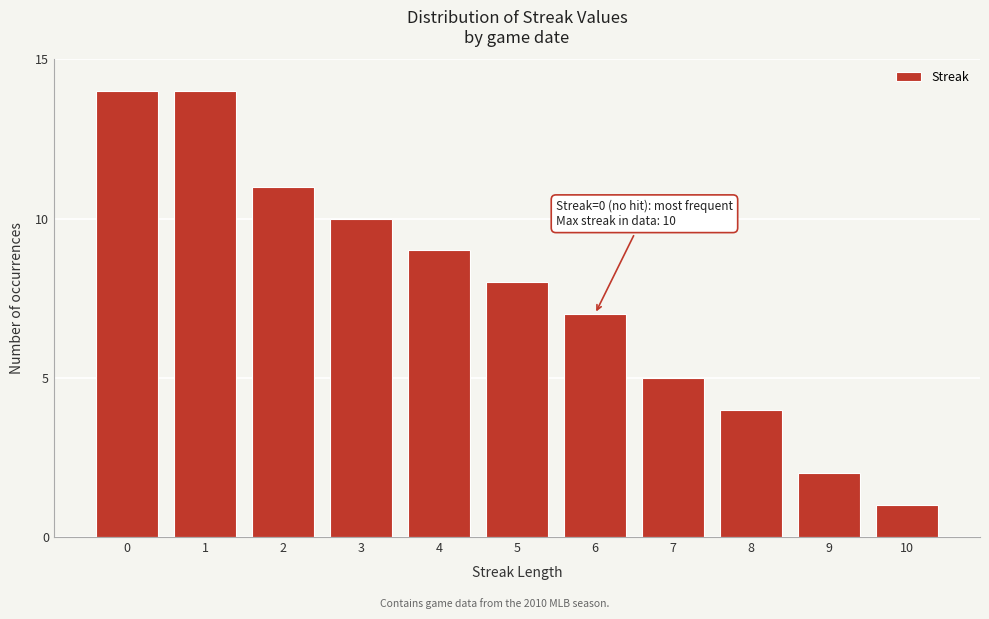

Reading left to right, list all the values displayed in this chart.

0=14	1=14	2=11	3=10	4=9	5=8	6=7	7=5	8=4	9=2	10=1